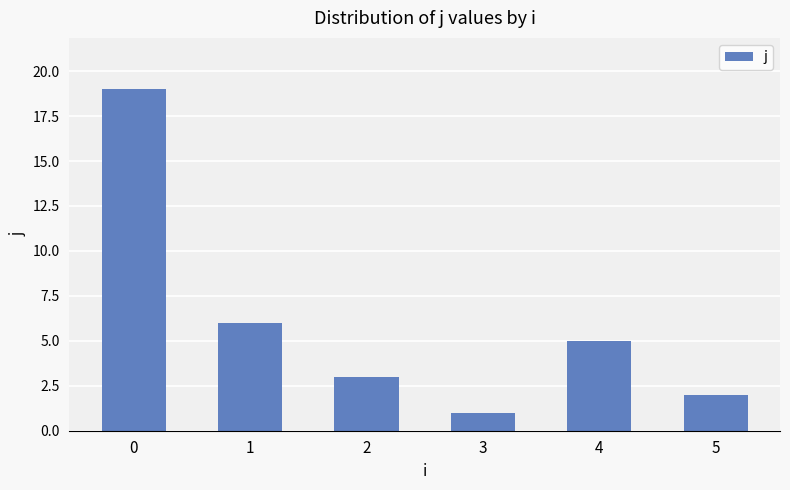

What is the ratio of the value at 2 to the value at 1?

0.5